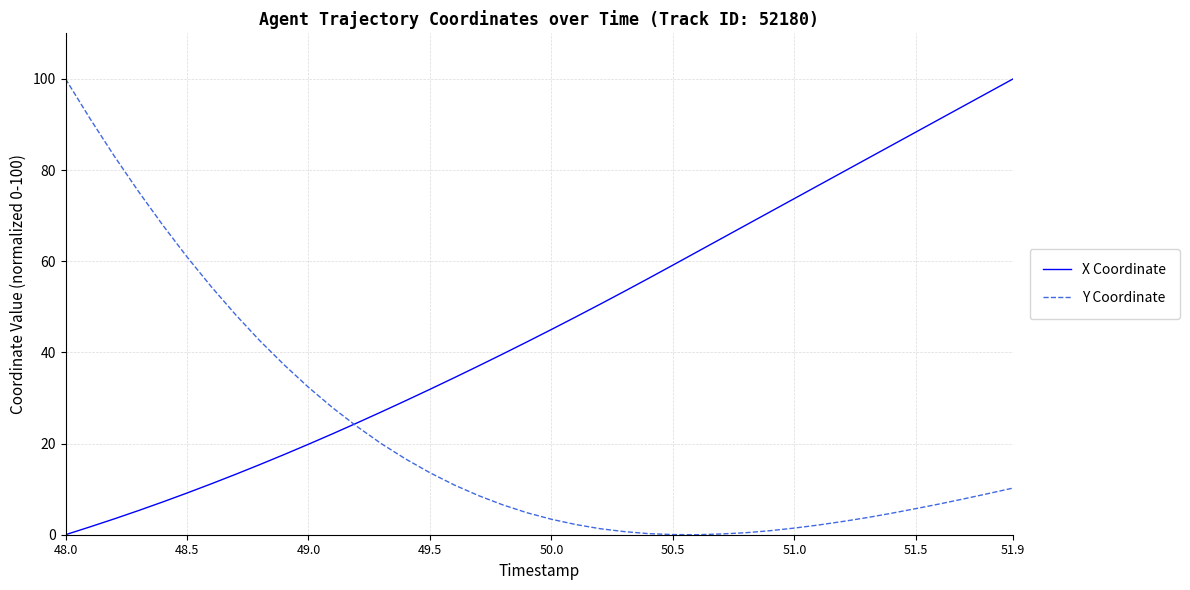

At 50.5, list the series in order from largest to smallest.

X Coordinate, Y Coordinate